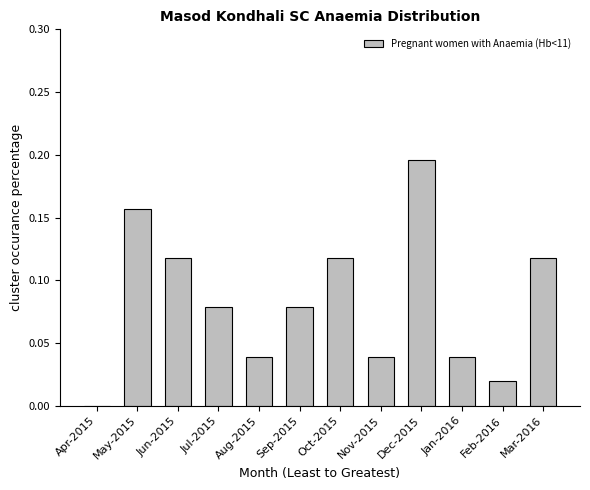

How many values exceed 0?

11